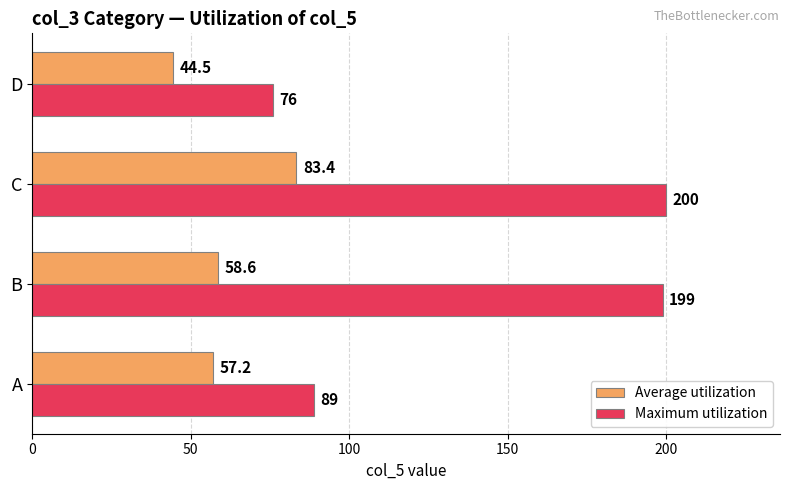

What is the average value of the Maximum utilization series?

141.0